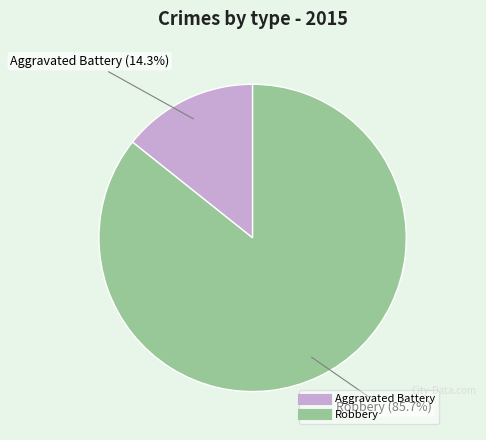

True or false: Aggravated Battery accounts for 14% of the total.

True